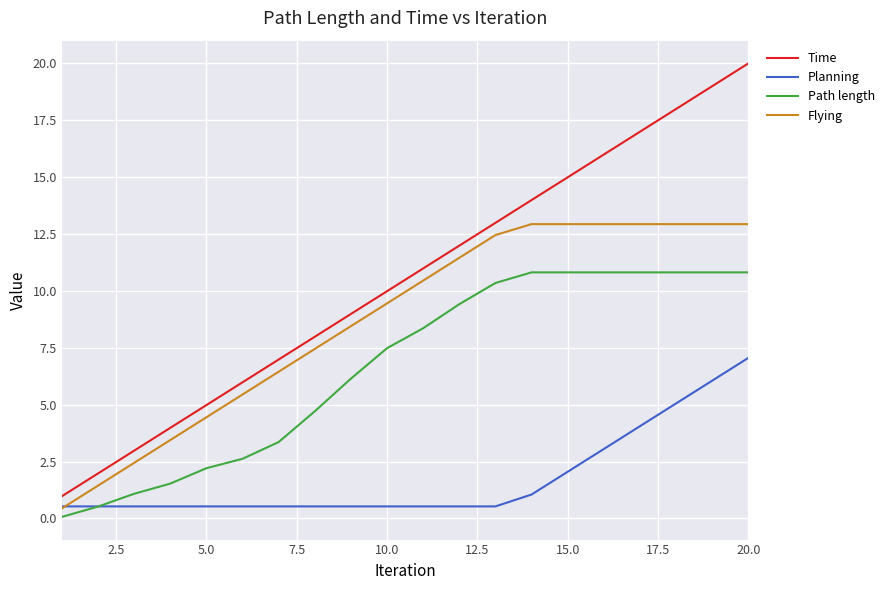

How many lines are shown in the chart?

4